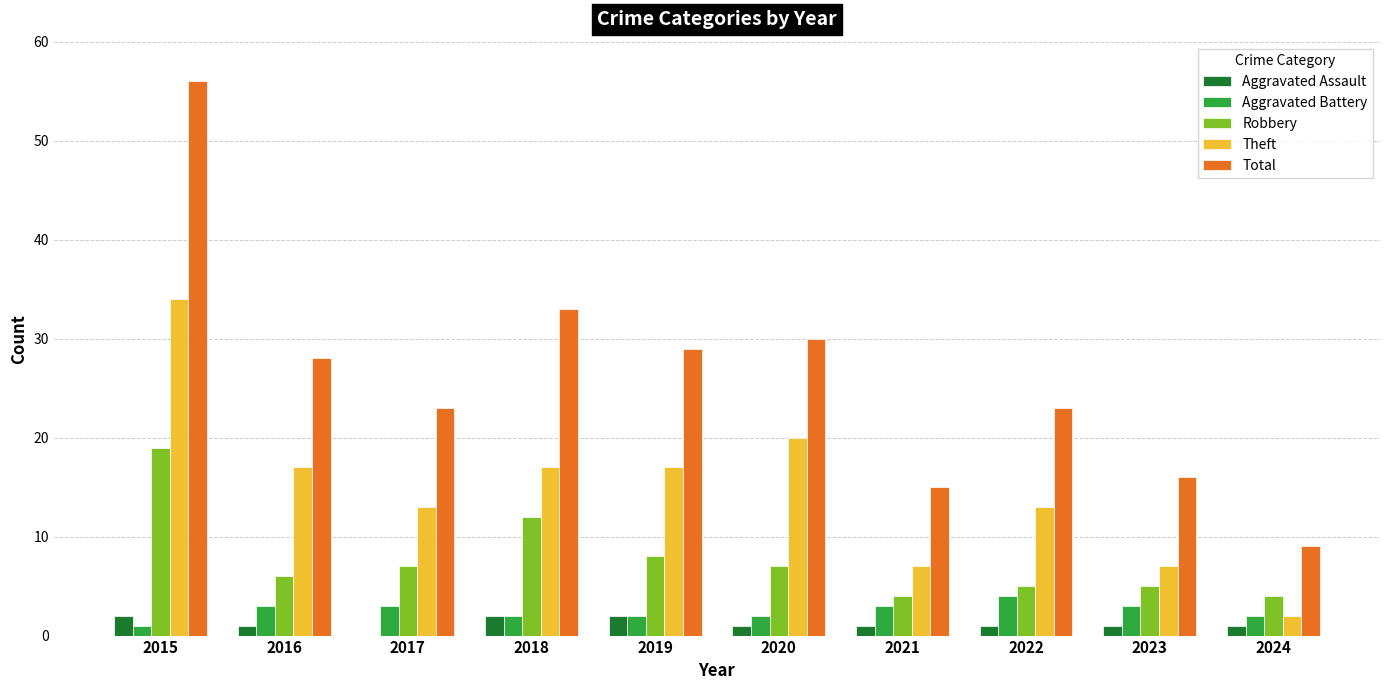

Are the bars horizontal?

No